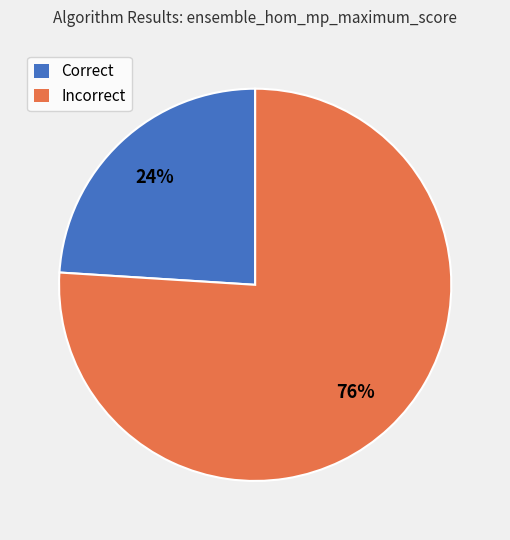

To the nearest percent, what is the average slice percentage?

50%